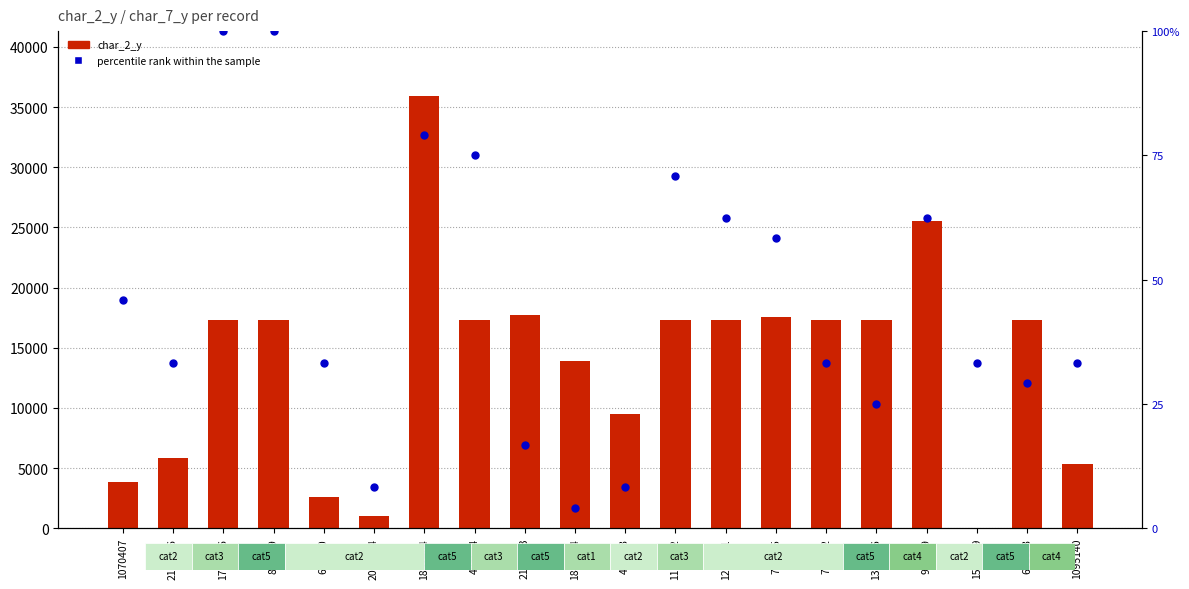

Which series has the largest total across all categories?

char_2_y